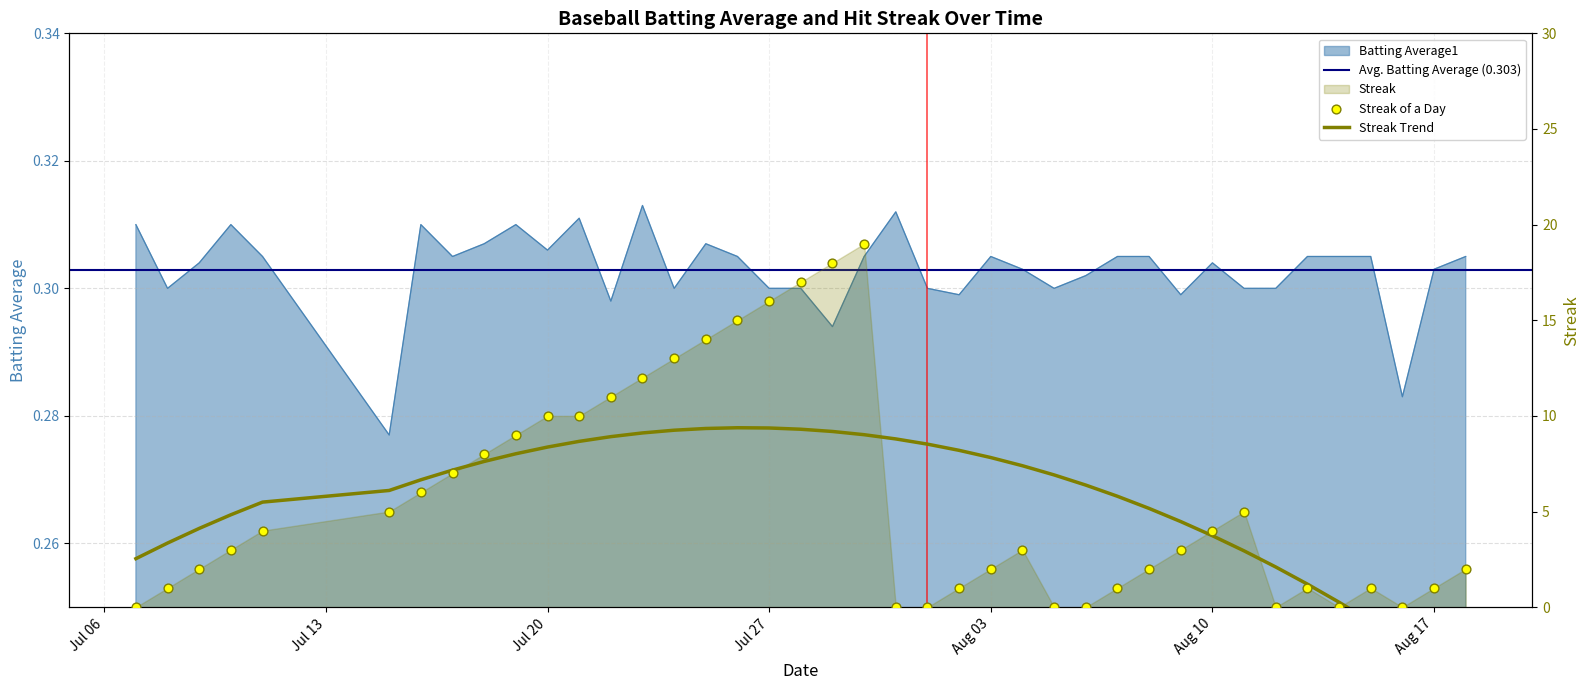

Which series contains the highest Y value?

Streak